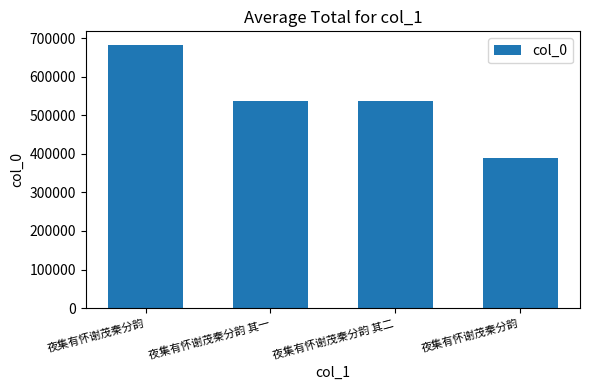

What is the label of the 4th bar from the right?

夜集有怀谢茂秦分韵